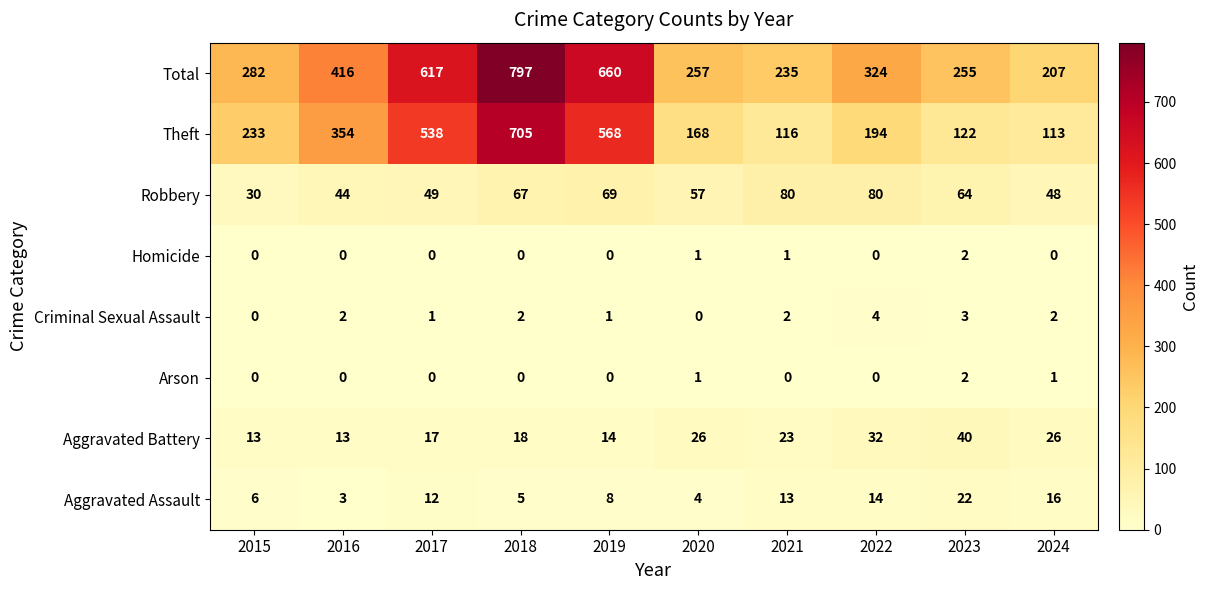

What is the difference between the maximum and second lowest values in the Total series?

562